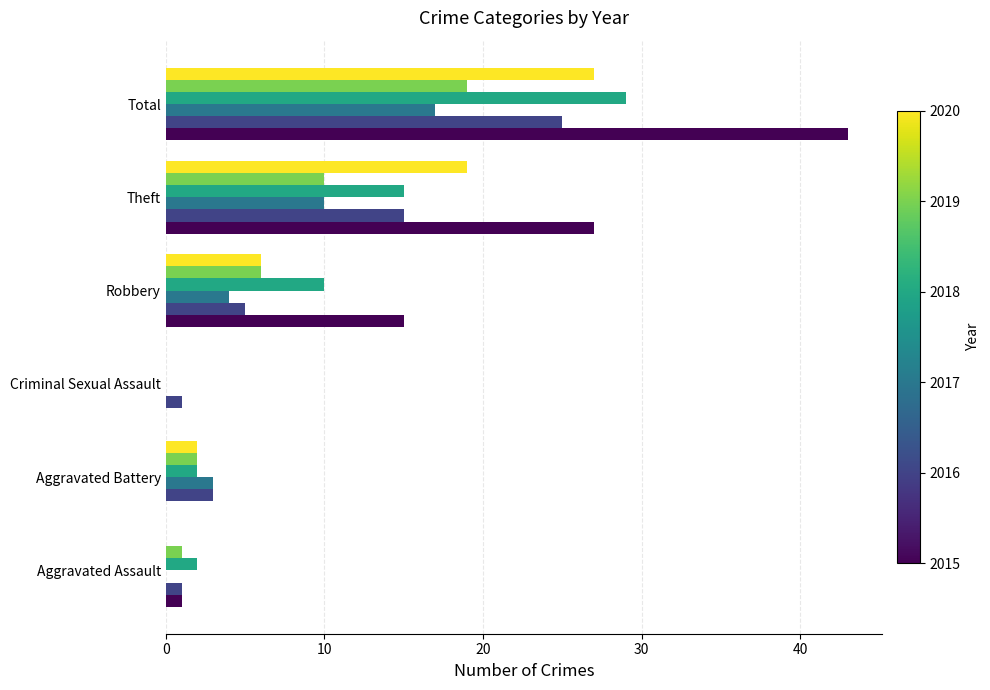

Which category has the highest value across all series?

Total